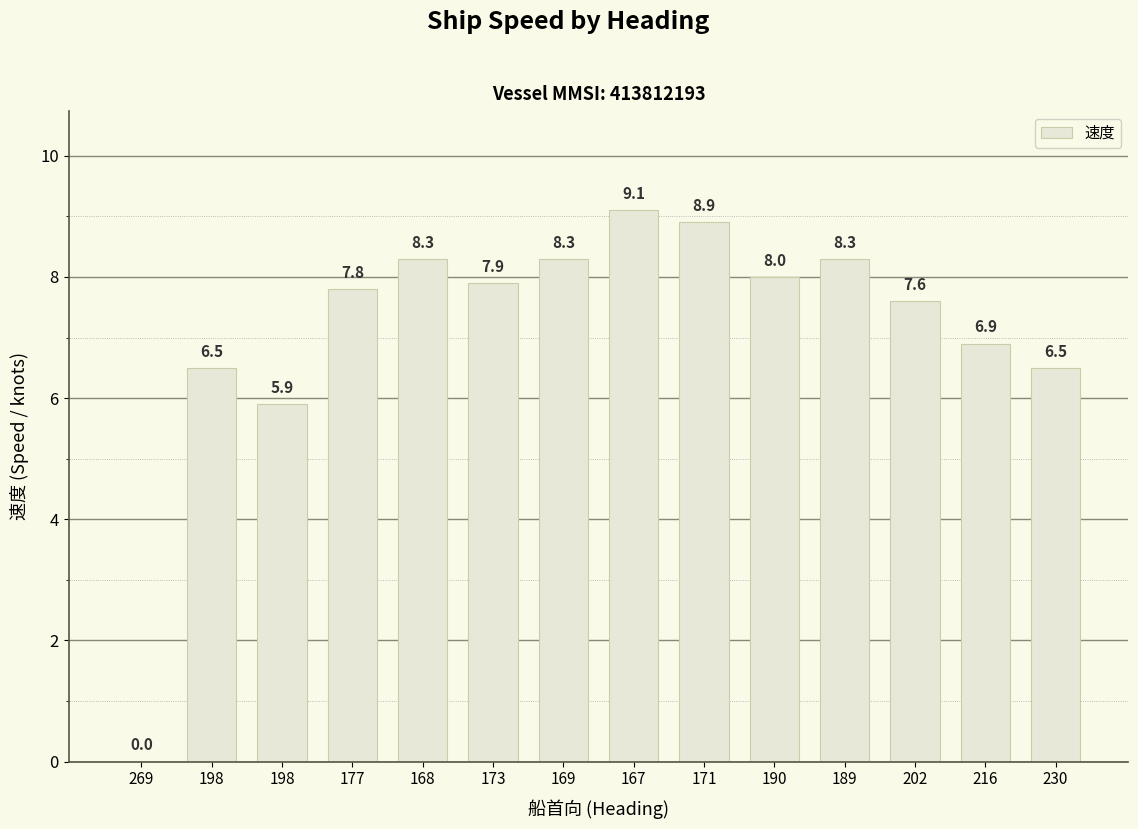

What is the greatest value displayed?

9.1